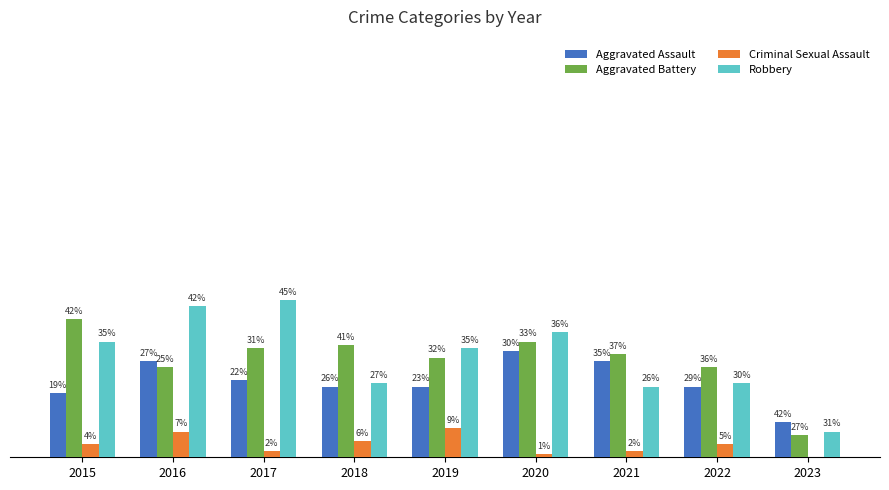

What are all the series names shown in the legend?

Aggravated Assault, Aggravated Battery, Criminal Sexual Assault, Robbery